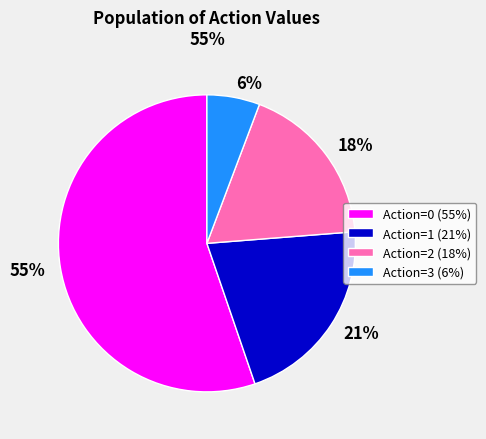

The Action=1 (21%) slice represents 21% of the pie. True or false?

True